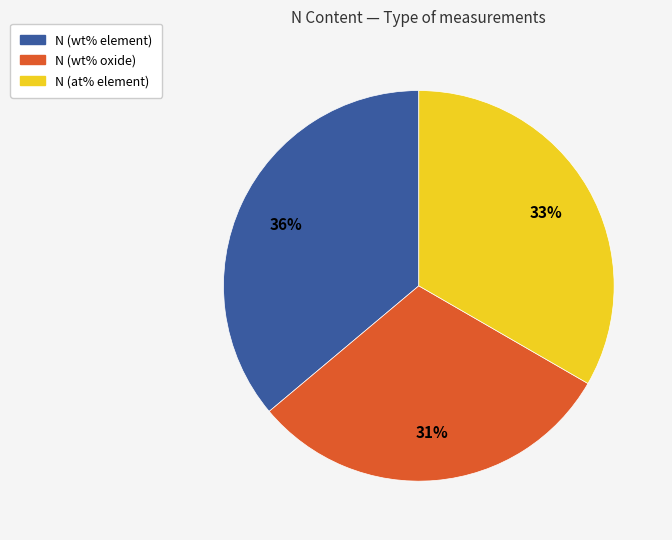

Rank the categories by value from lowest to highest.

N (wt% oxide), N (at% element), N (wt% element)